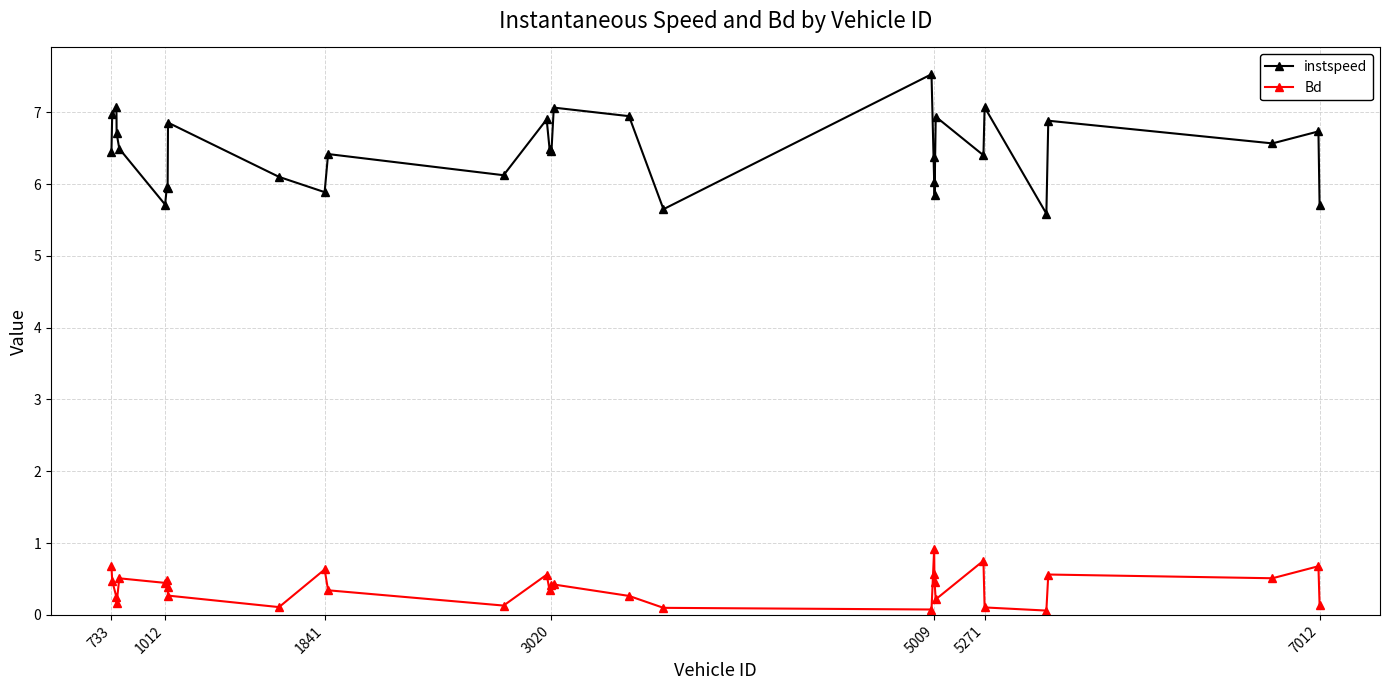

What is the highest value of the instspeed series?

7.5